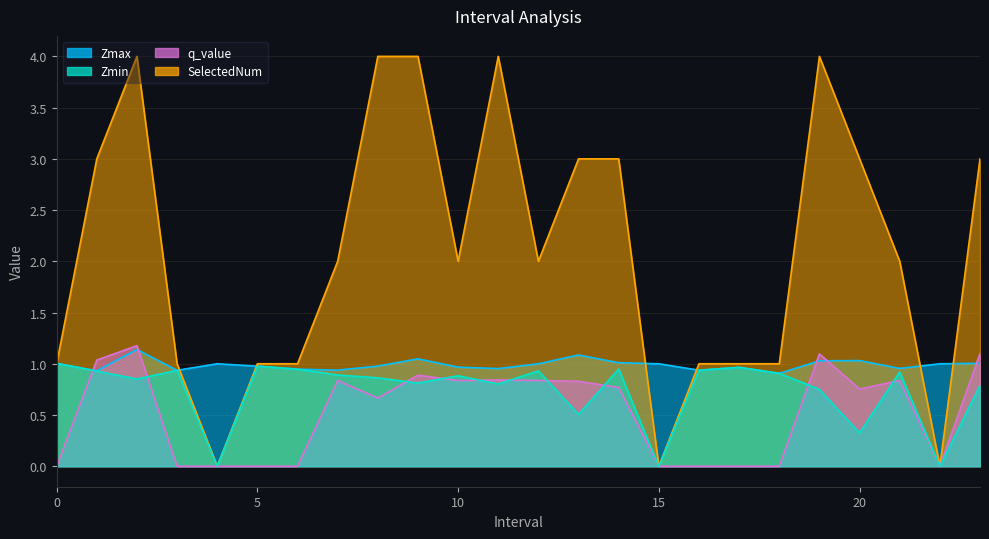

Between 1 and 7, which series saw the biggest shift?

SelectedNum